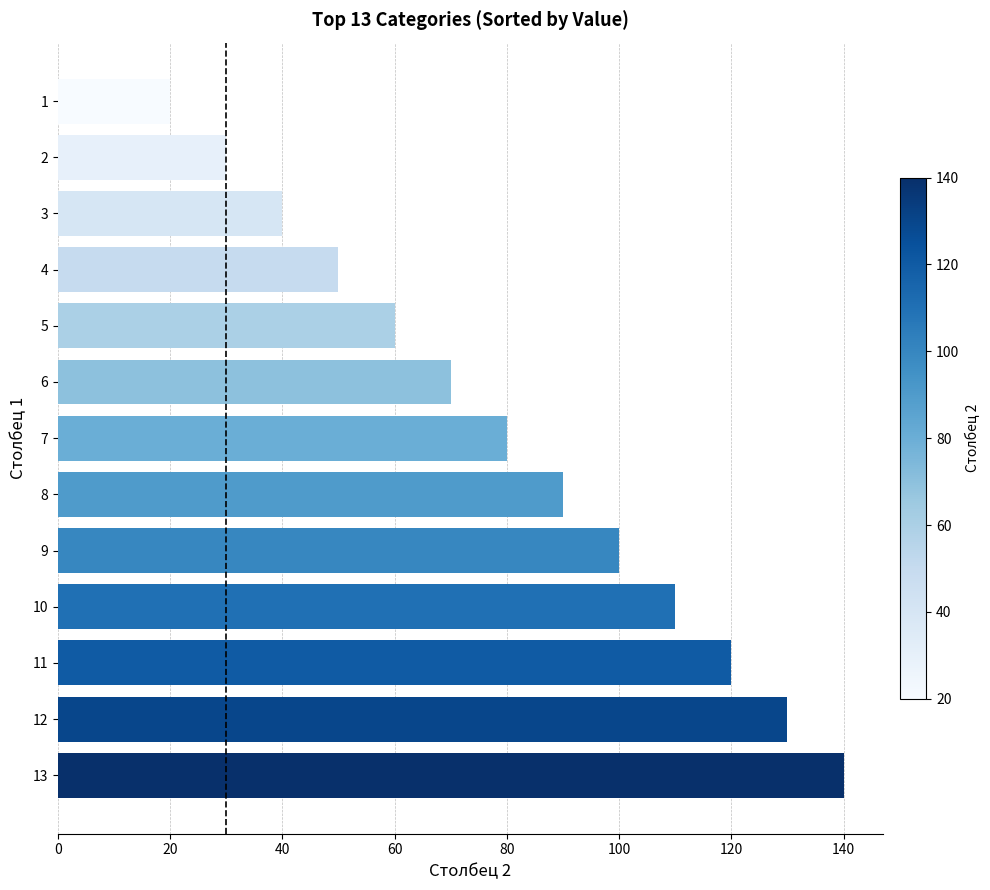

How many data points does each series have?

13